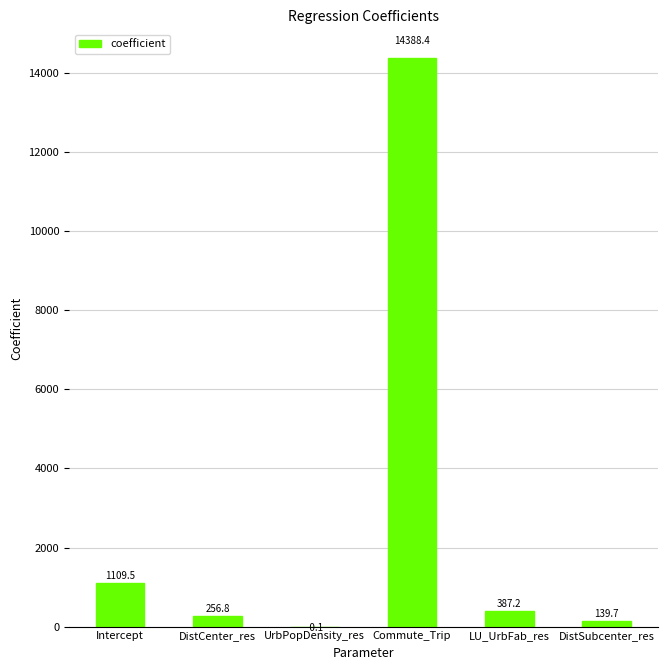

Reading right to left, what are all the values shown in this chart?

DistSubcenter_res=139.7	LU_UrbFab_res=387.2	Commute_Trip=14388.4	UrbPopDensity_res=-0.1	DistCenter_res=256.8	Intercept=1109.5